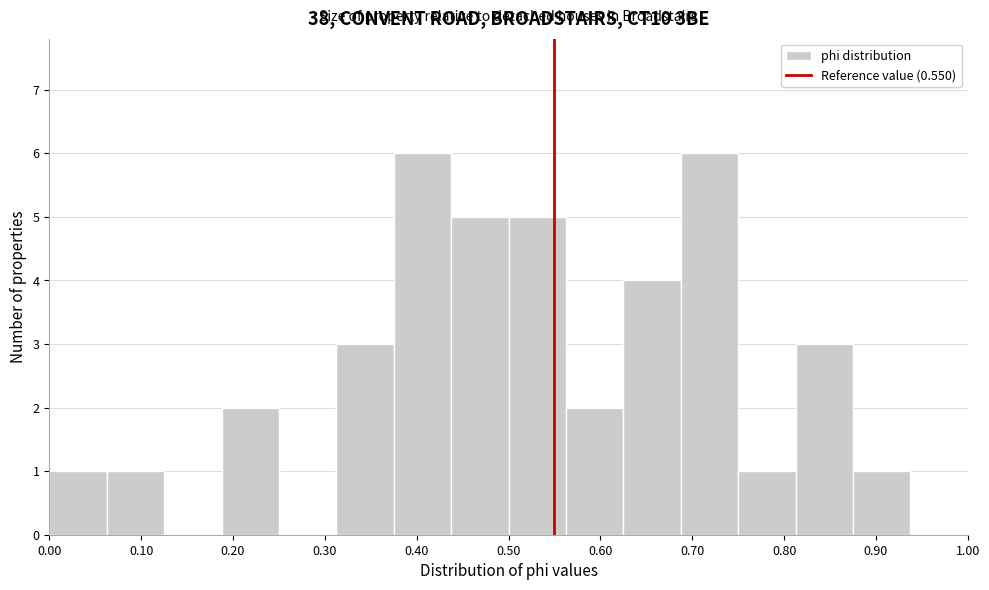

How tall is the bar that spans 0.31 to 0.38 on the x-axis? Neither the bar edges nor the heights are printed on the chart, so give them approximately, as read against the axes.

3